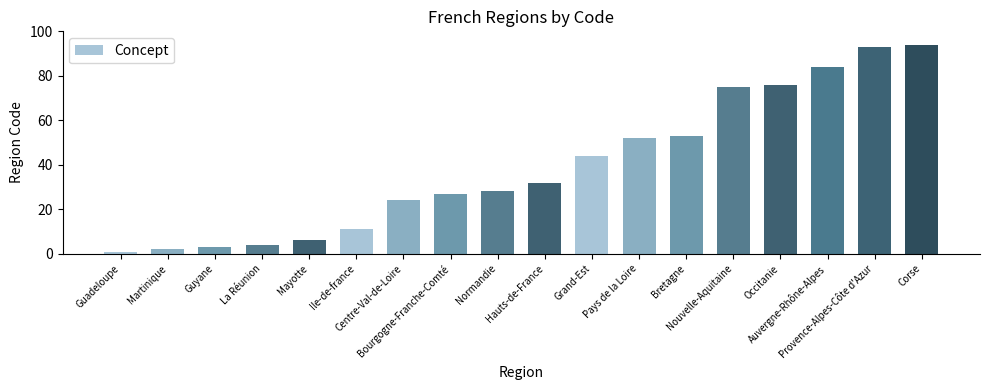

Are the bars horizontal?

No